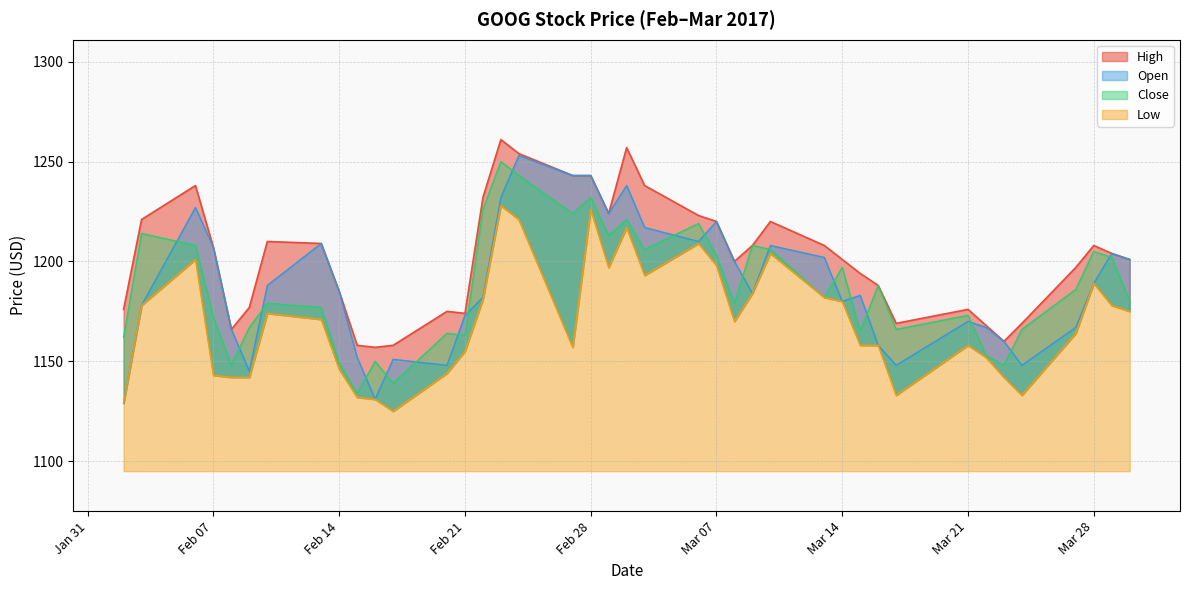

True or false: Open has a value of 1238 at 2017-03-02.

True